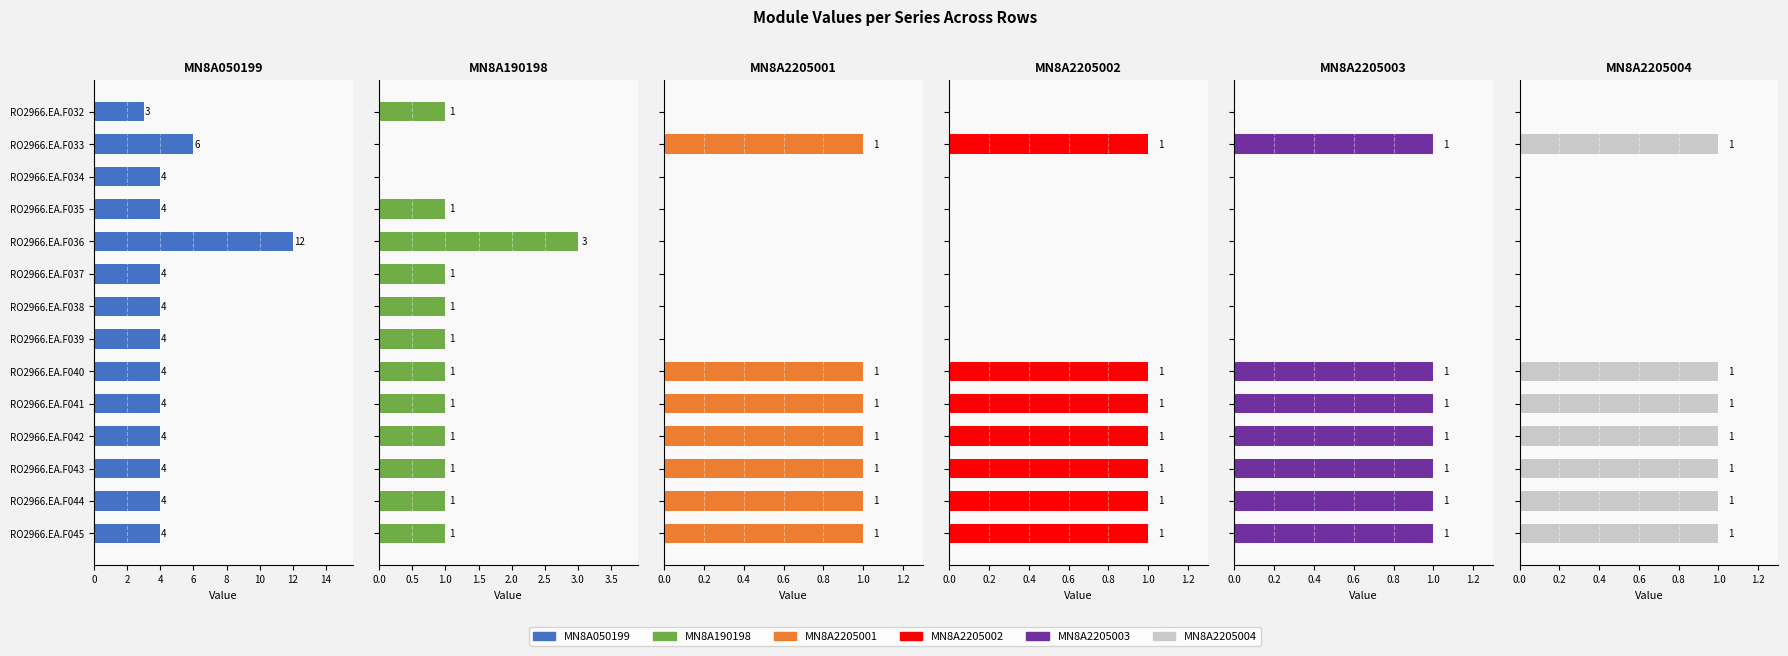

What is the sum of all MN8A2205004 values?

7